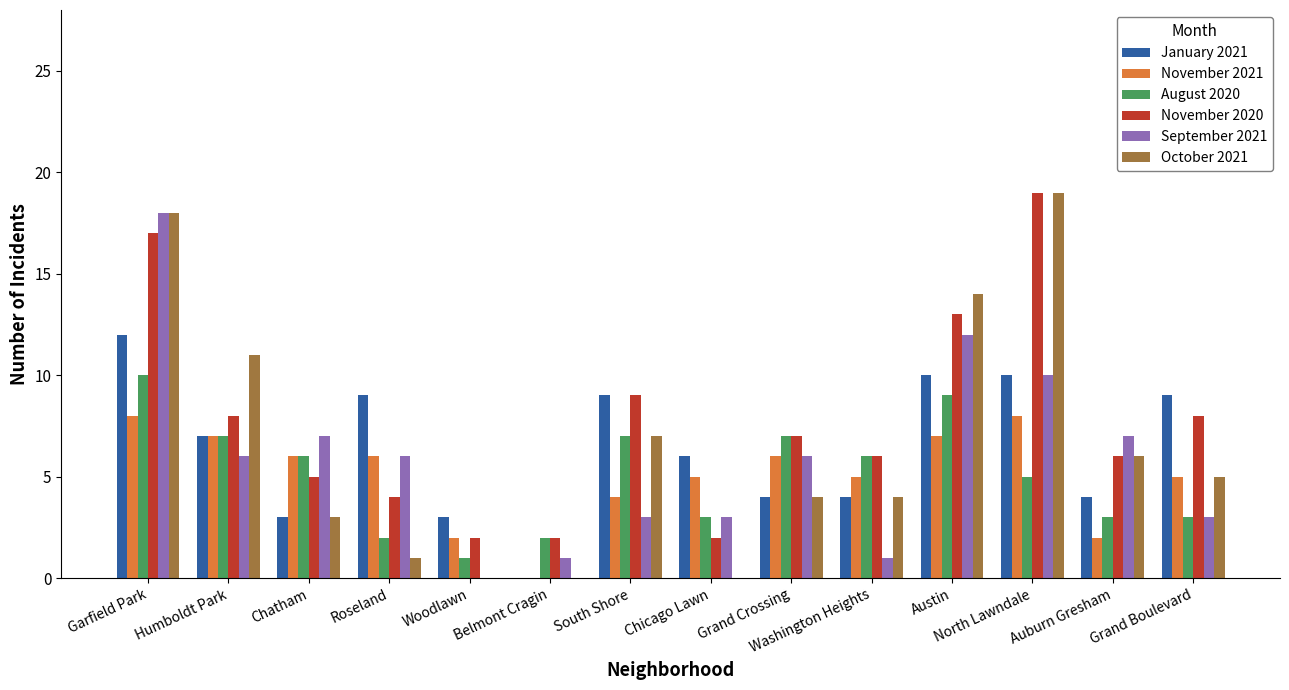

At which category is the sum across all series the highest?

Garfield Park